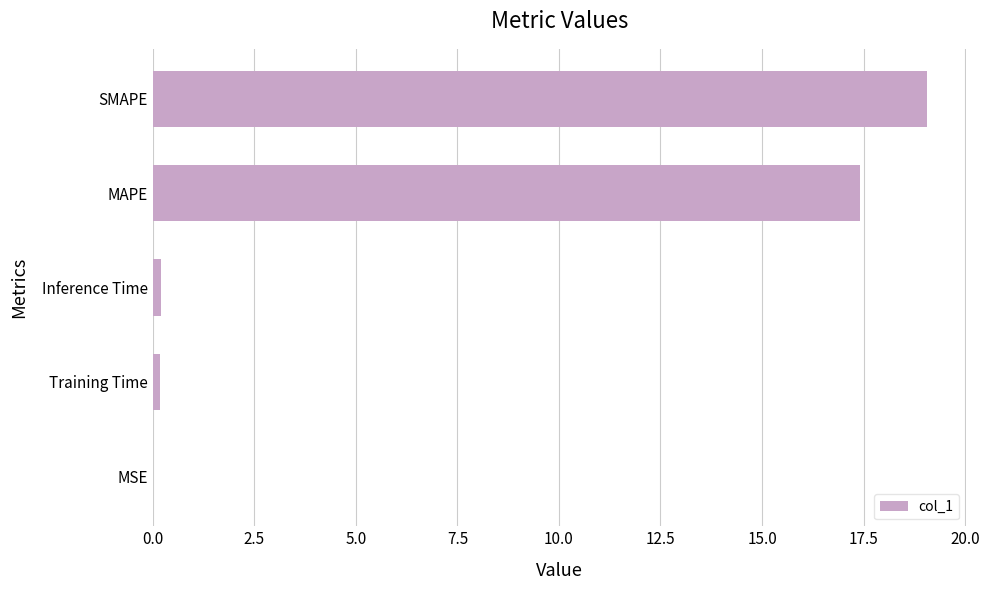

Is it true that the value at MAPE is 17.4?

True